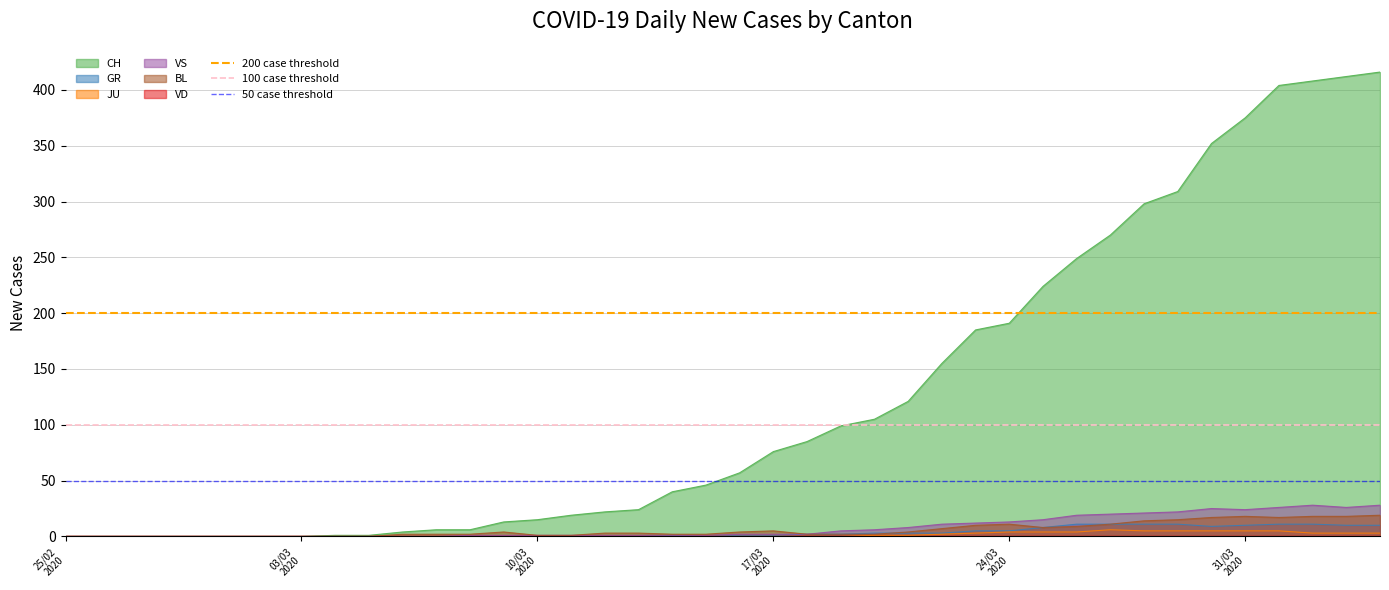

Does the chart have visible grid lines?

Yes